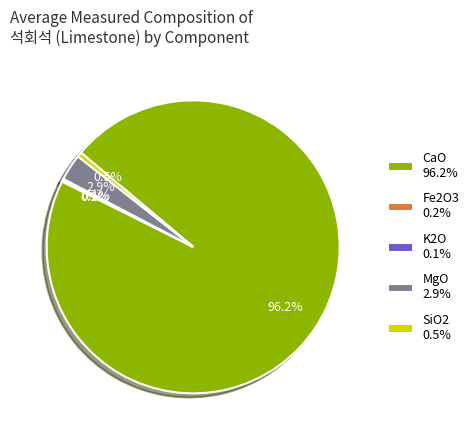

What percentage is the SiO2 slice, to the nearest percent?

1%